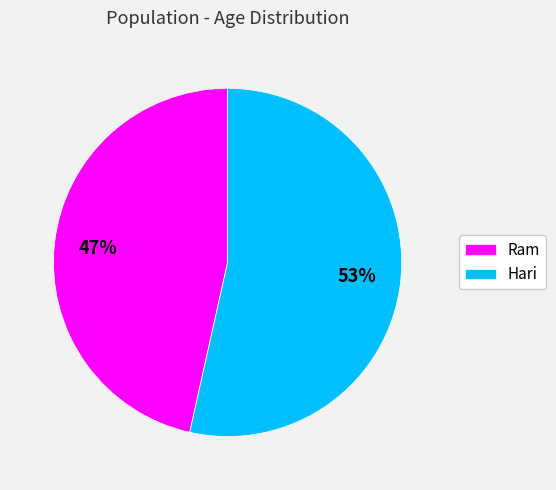

How many slices are in this pie chart?

2